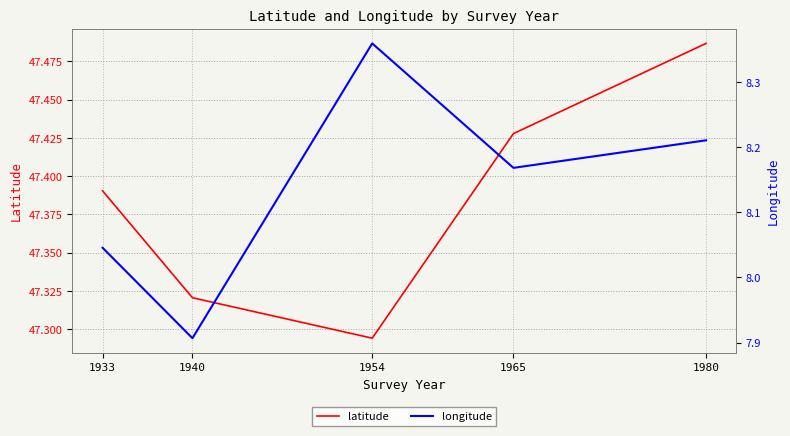

Which series has the widest spread of values?

longitude